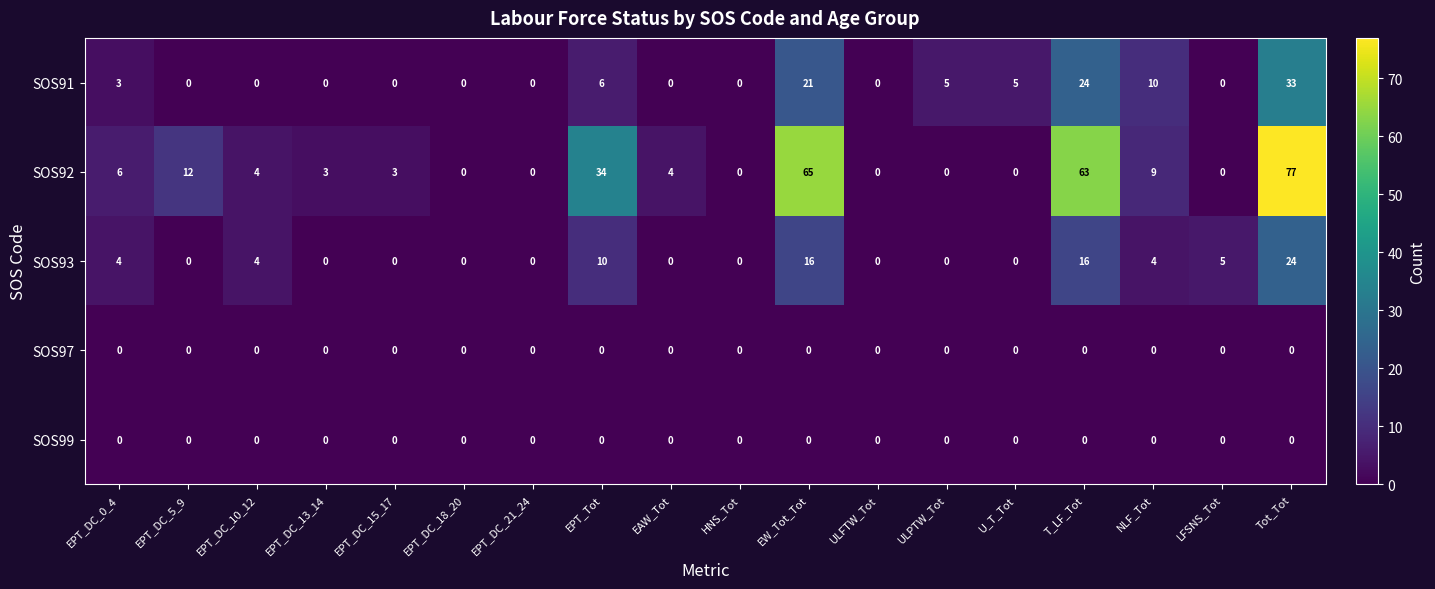

Count the number of data series in this chart.

5